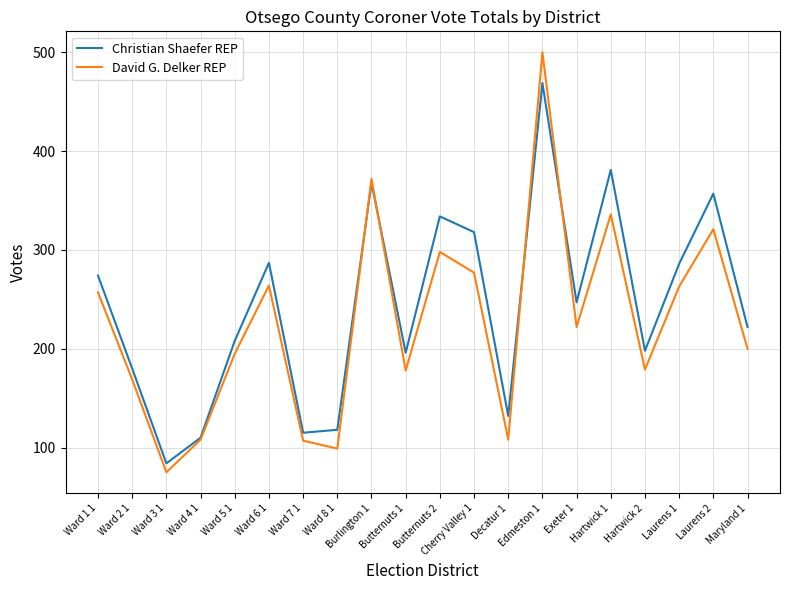

What value does the David G. Delker REP series have at Ward 8 1, to the nearest 50?

100